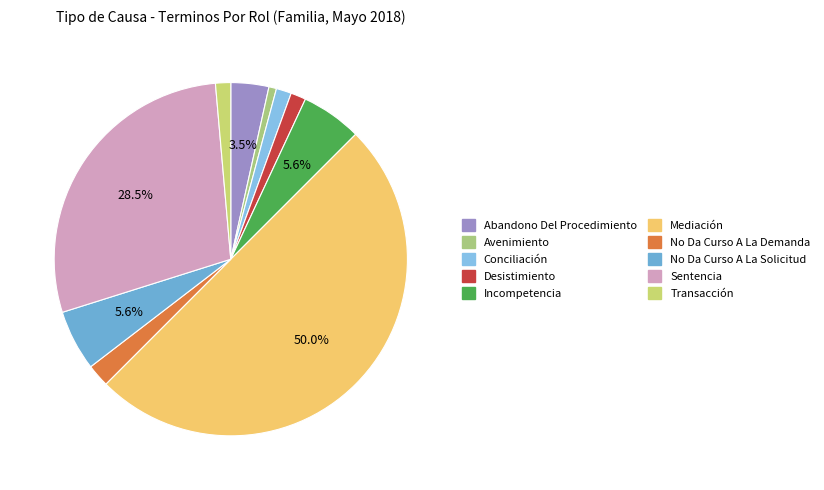

True or false: Avenimiento accounts for 7% of the total.

False